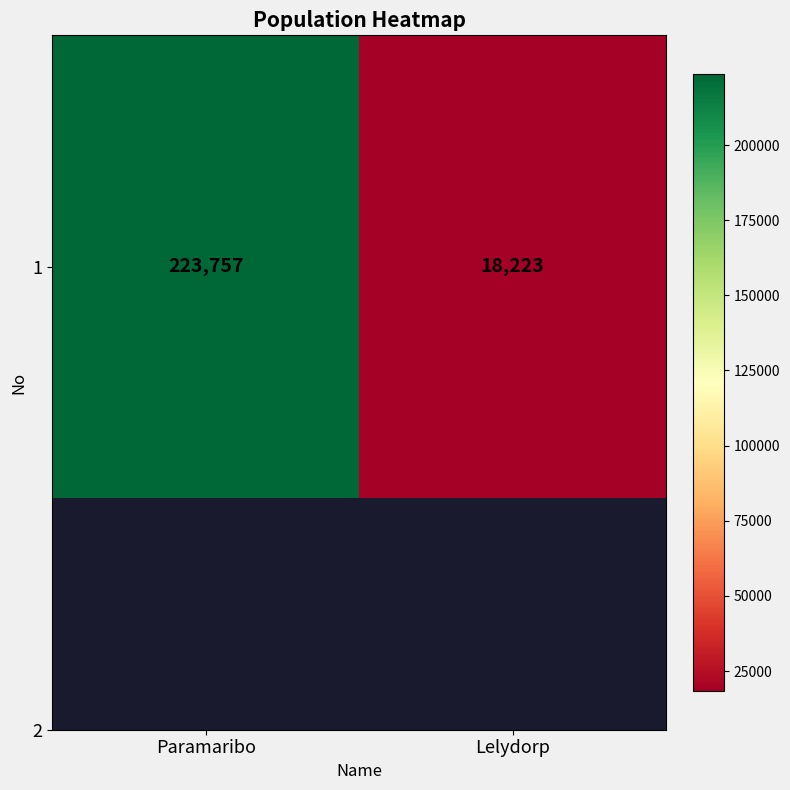

At which label is the value closest to 120990?

Paramaribo